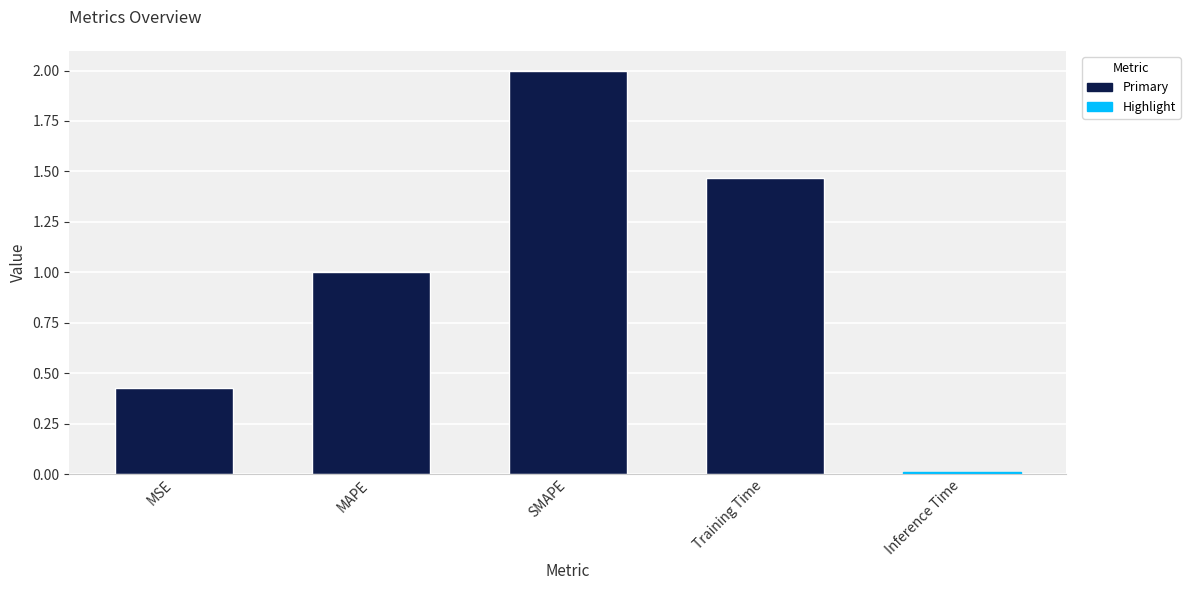

Reading left to right, extract all data points from this chart.

0.4	1.0	2.0	1.5	0.0